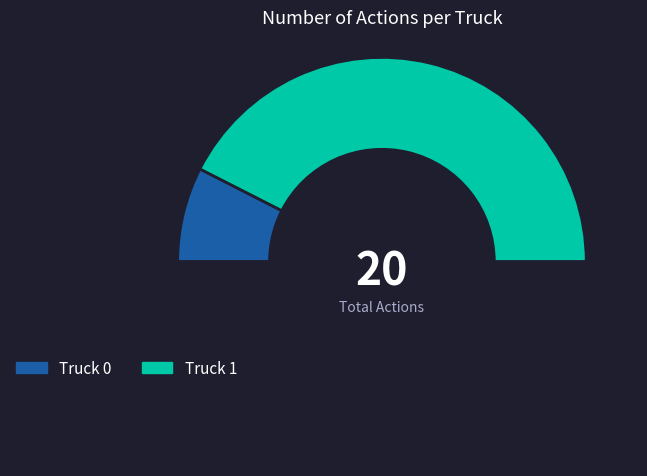

To the nearest percent, what is the difference between the largest and smallest slice percentages?

70%